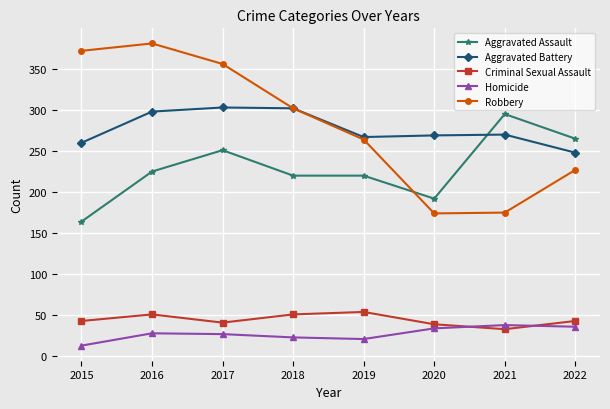

How many categories are shown in the chart?

8